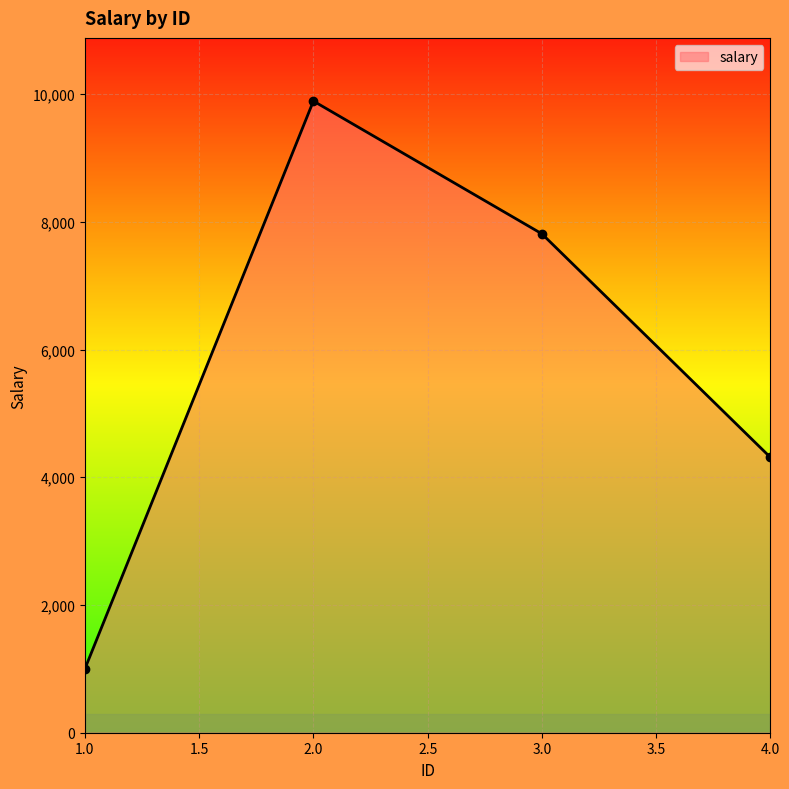

List the labels in order of value, largest first.

2.0, 3.0, 4.0, 1.0